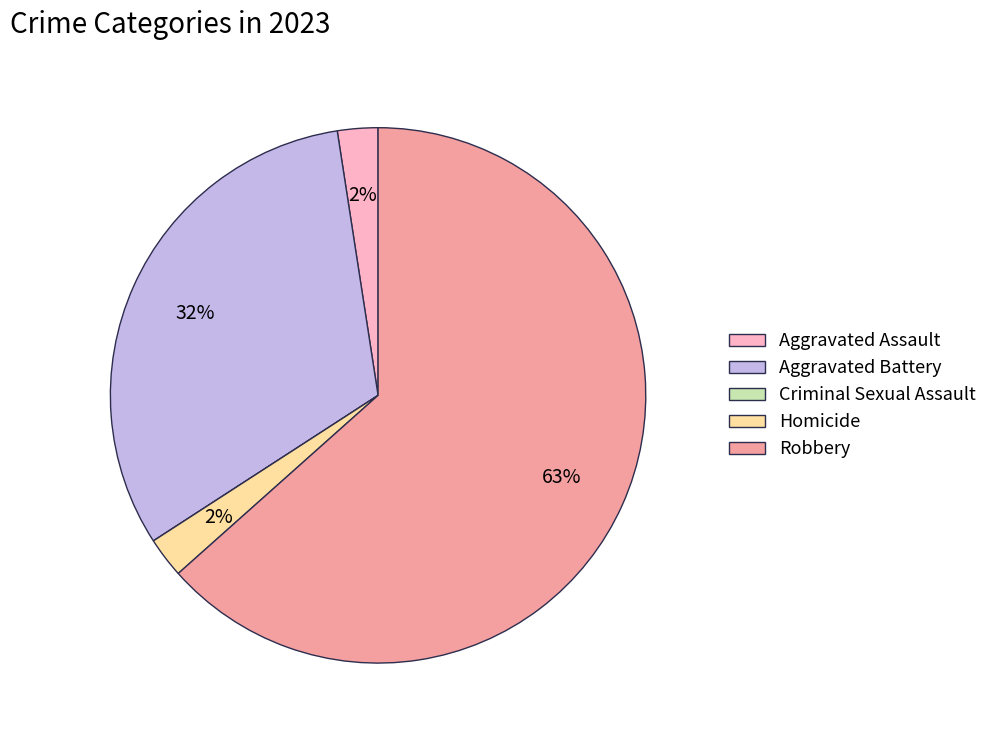

To the nearest percent, what is the average slice percentage?

20%